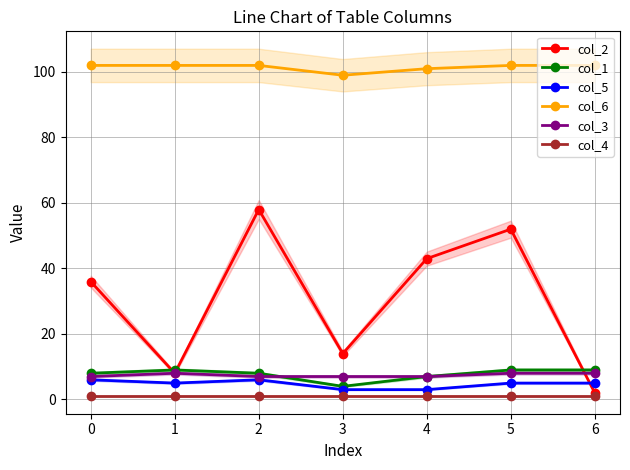

Is it true that col_1 equals 9 at 5?

True